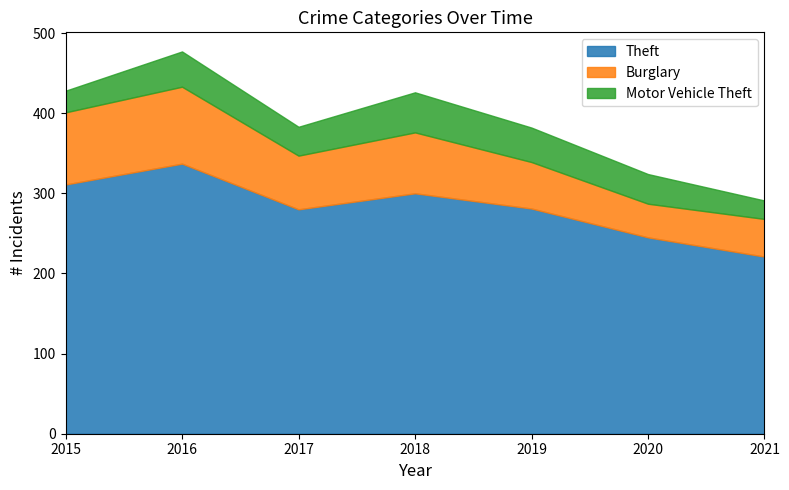

What is the spread (max minus min) of values at 2016?

293